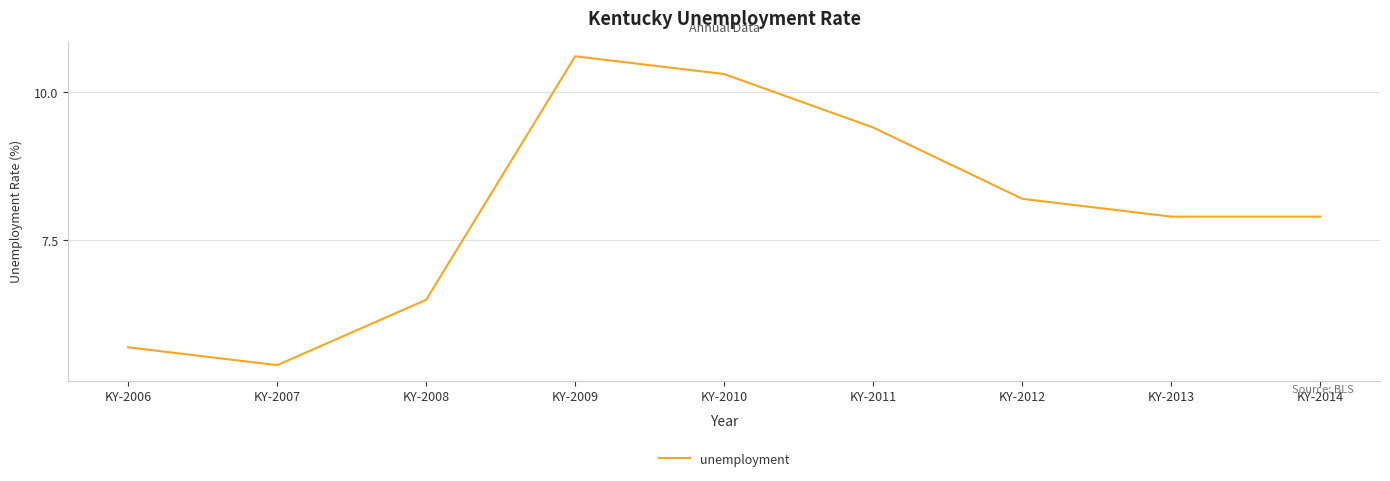

How many values are below 7?

3